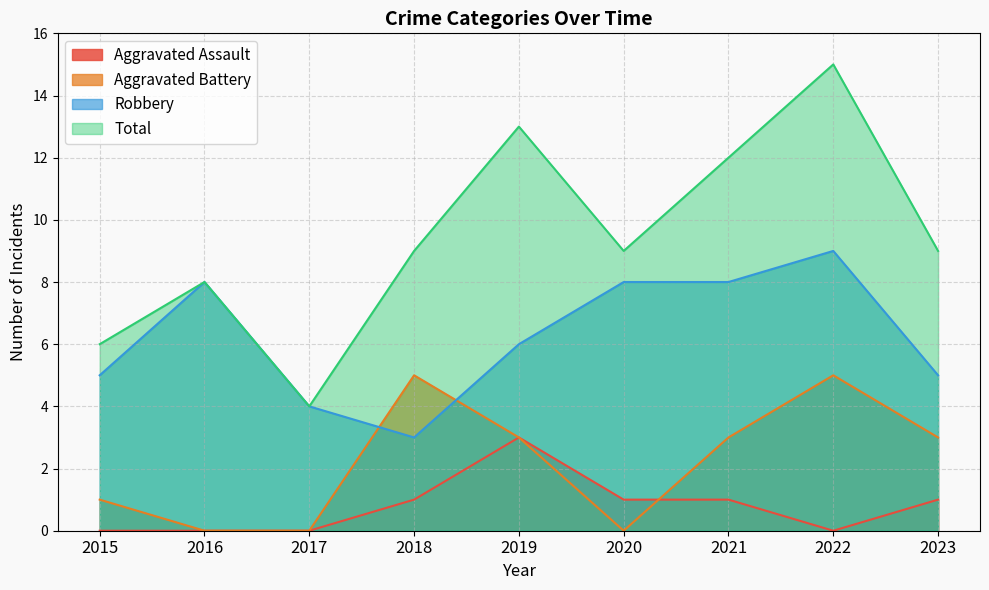

At which category does the chart reach its peak across all series?

2022